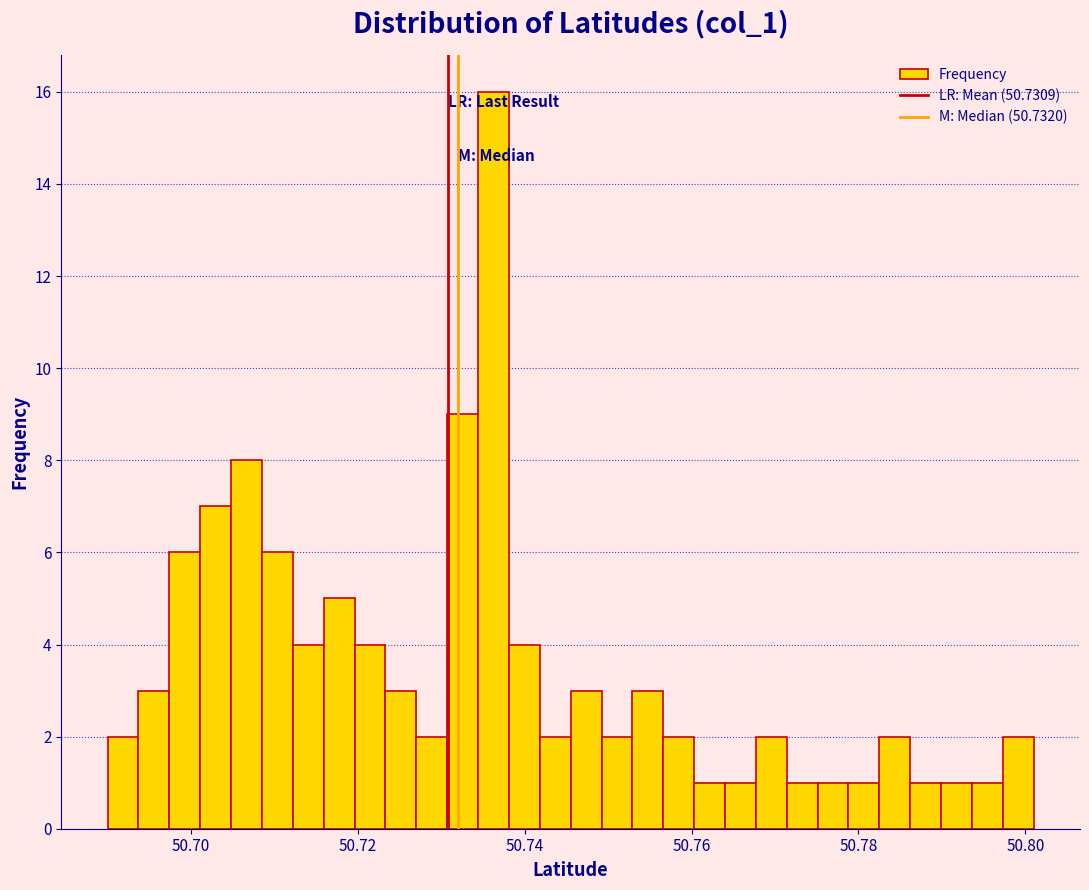

Around what value on the x-axis is the tallest bar? Give the approximate position of its centre, as read against the axis.

50.736